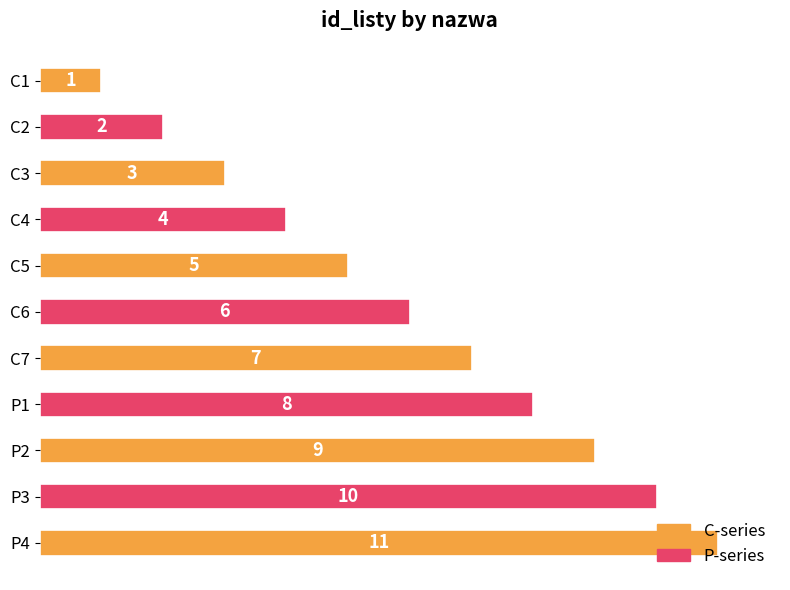

What is the average value?

6